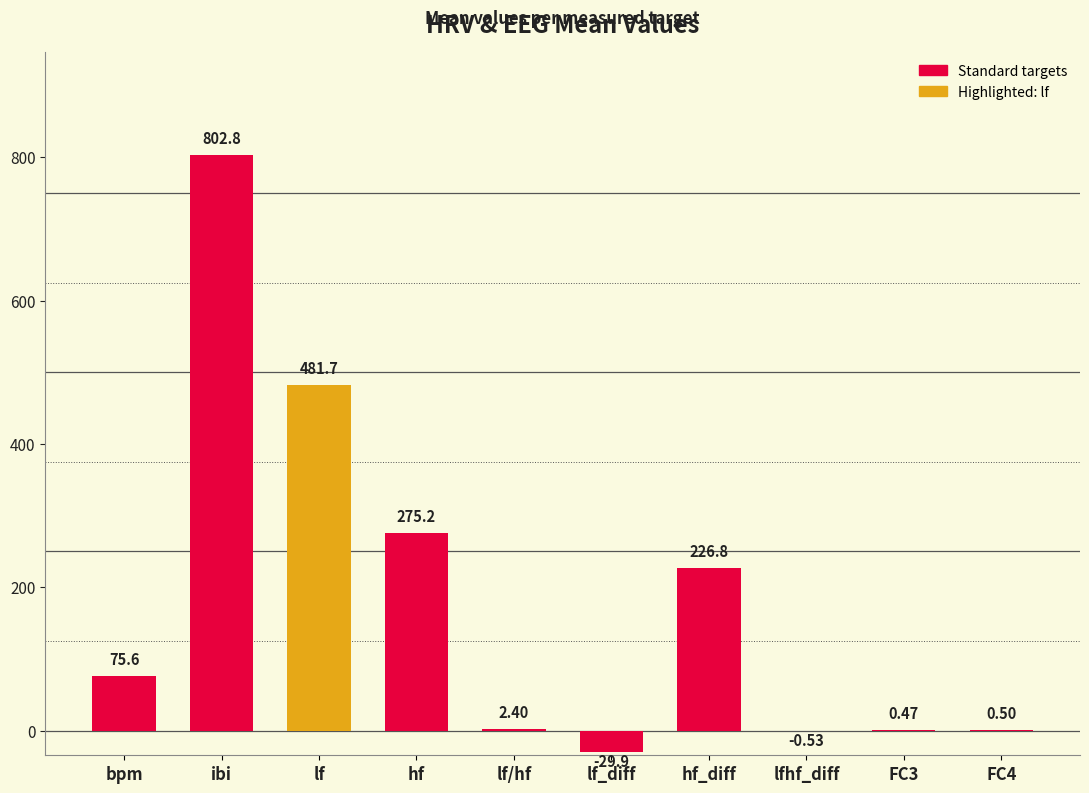

What is the change in value from ibi to hf_diff?

-576.0